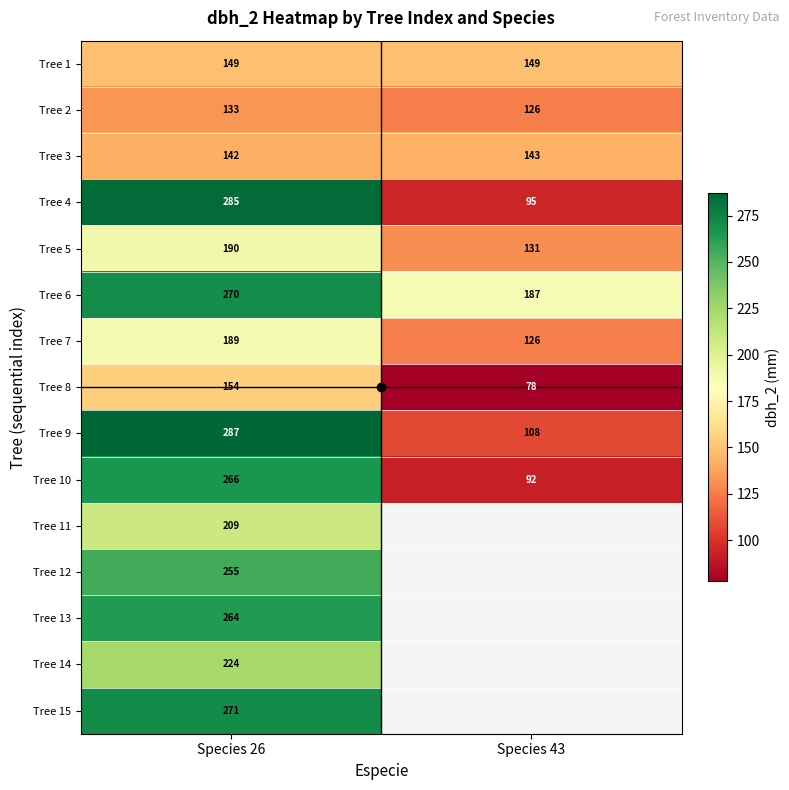

Which category has the highest value across all series?

Species 26